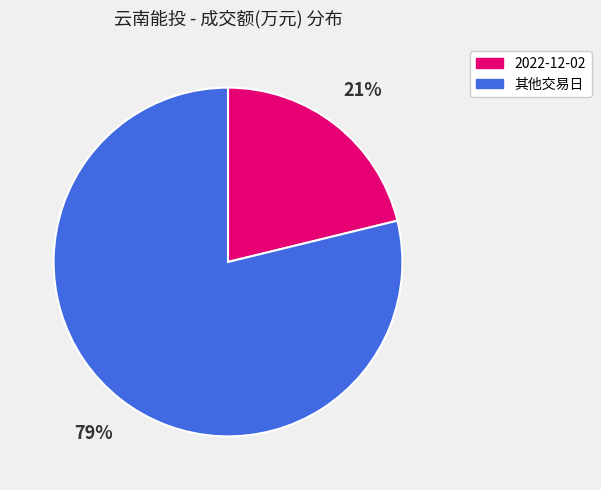

Is there a majority slice in this chart?

Yes